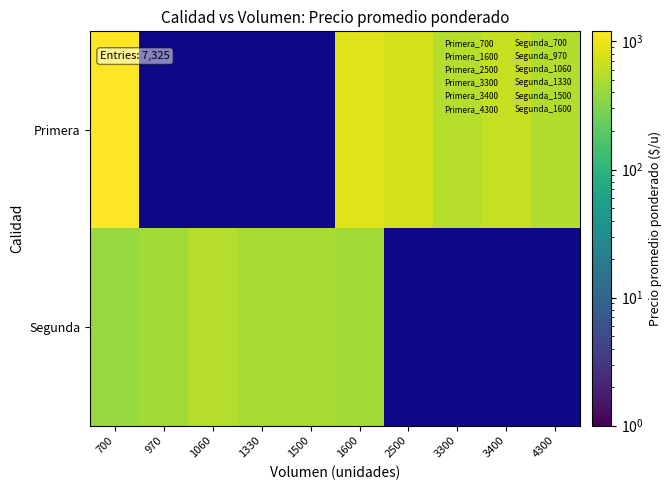

What is the difference between the maximum and minimum values in the Segunda series?

150.0